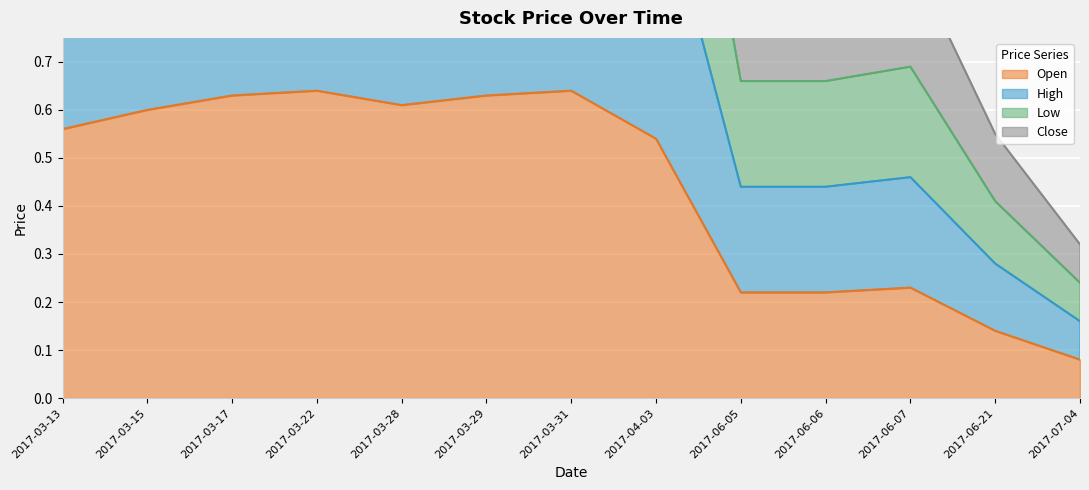

Is it true that Low equals 2.6 at 2017-03-22?

True